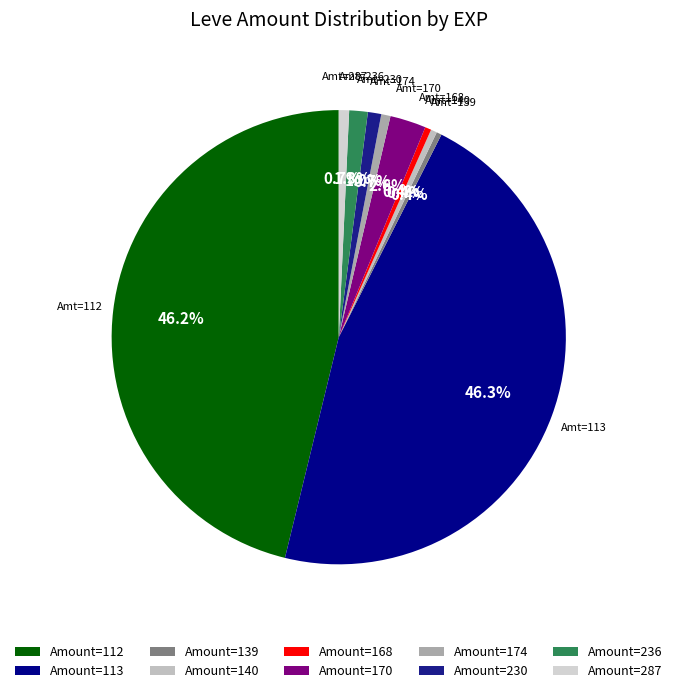

To the nearest percent, what is the average slice percentage?

10%